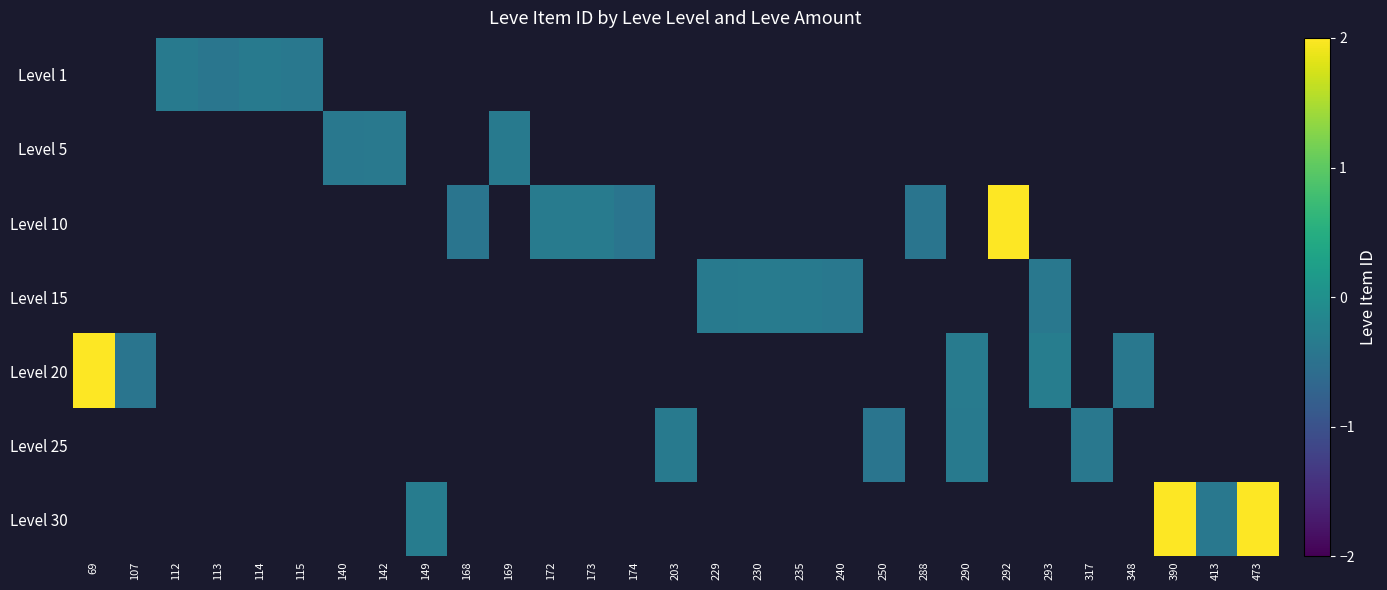

How many series are shown in this chart?

7